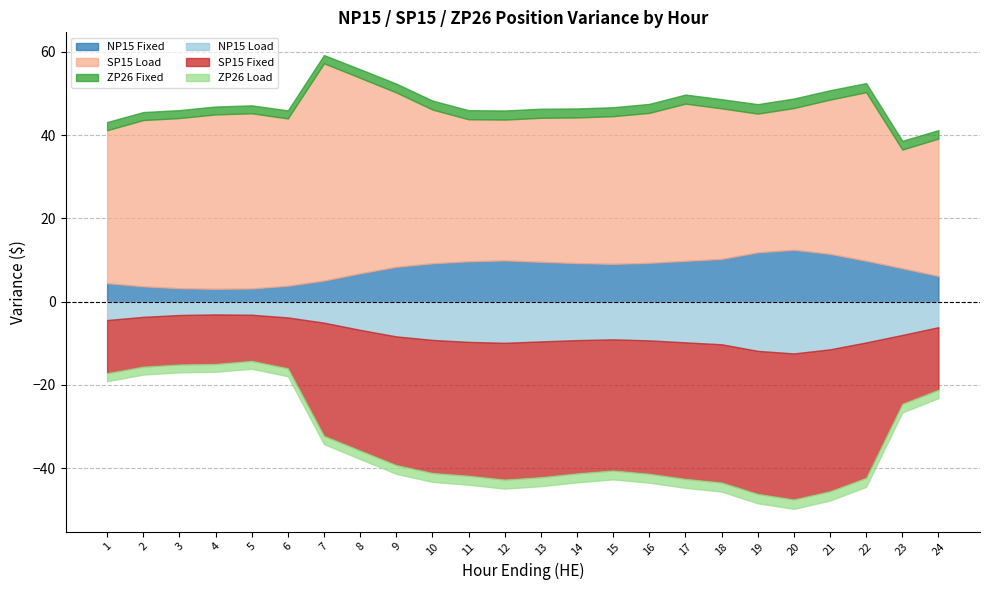

At which category does the chart reach its peak across all series?

7